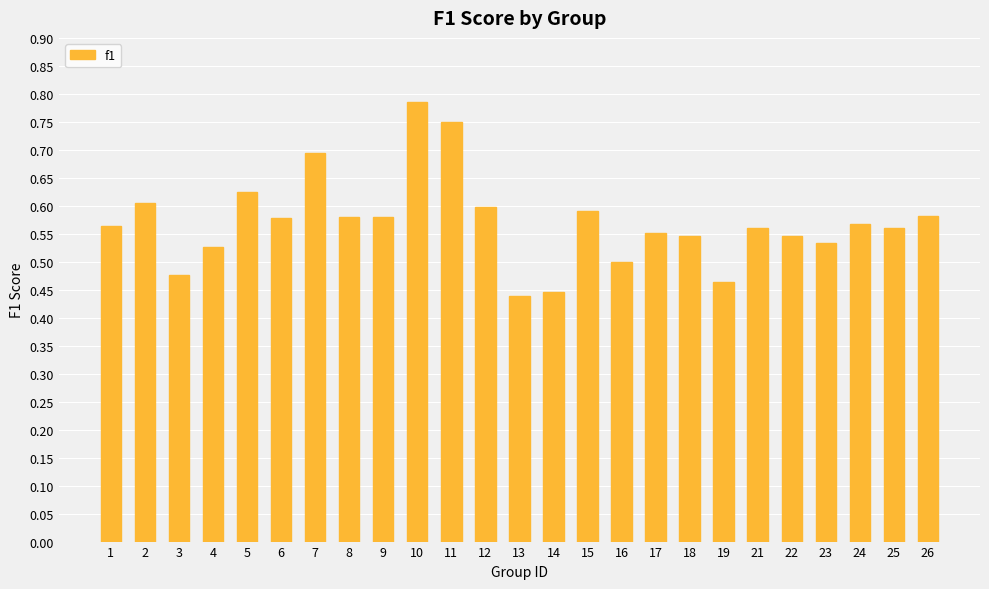

Is it true that the value at 26 is 0.9?

False